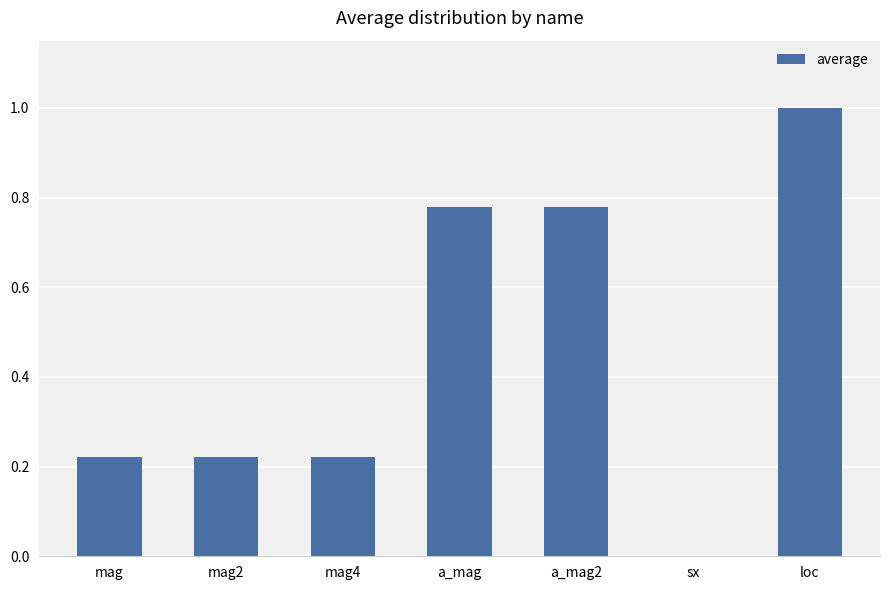

What is the maximum value shown in the chart?

1.0